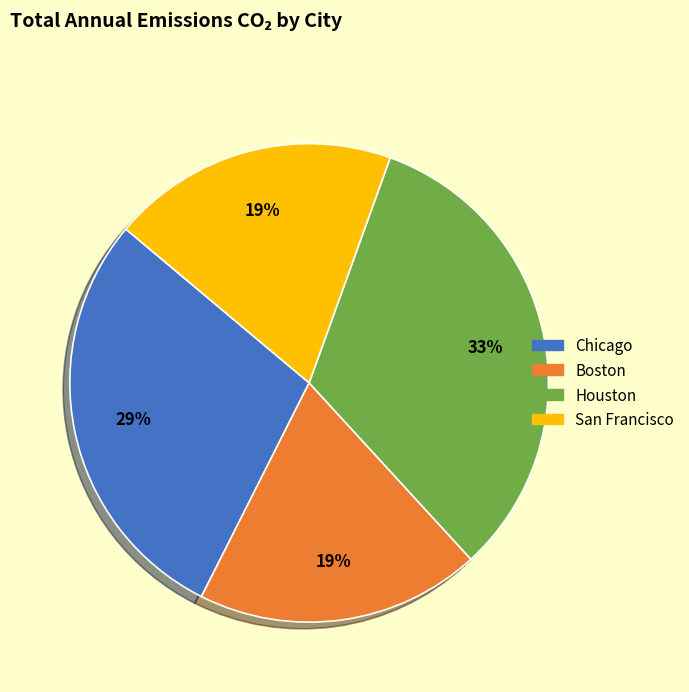

Is it true that San Francisco is 19% of the pie?

True